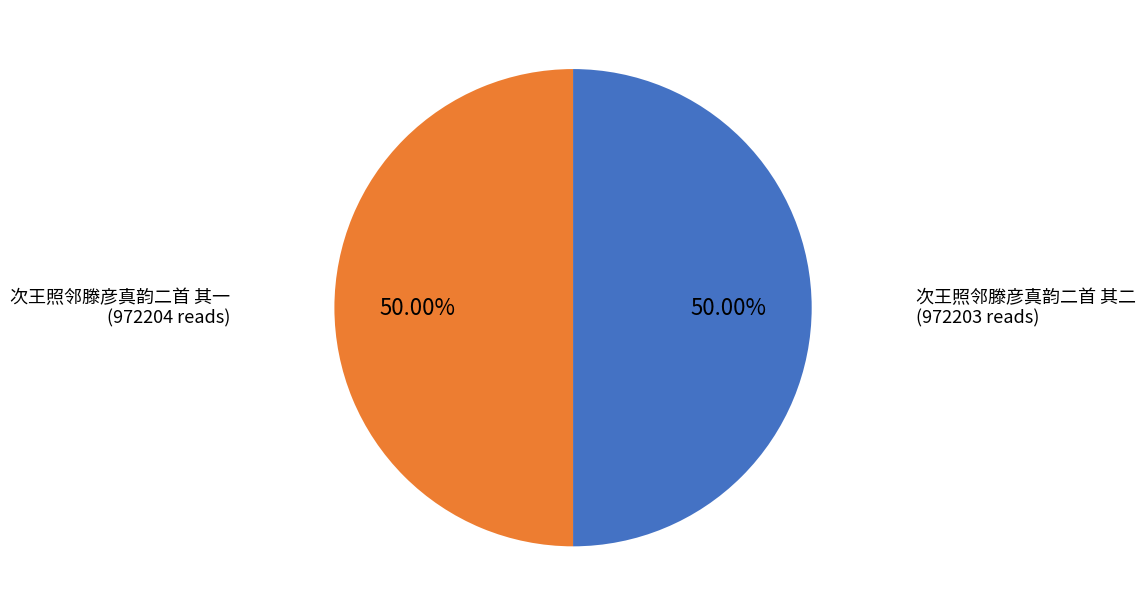

What portion of the pie excludes 次王照邻滕彦真韵二首 其二?

50.0%